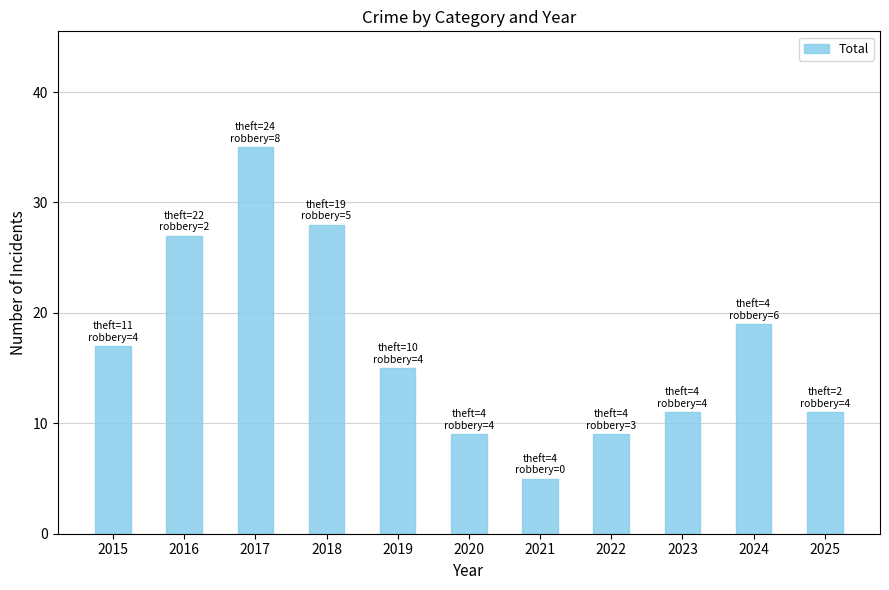

Where does the data first go above 15?

2015